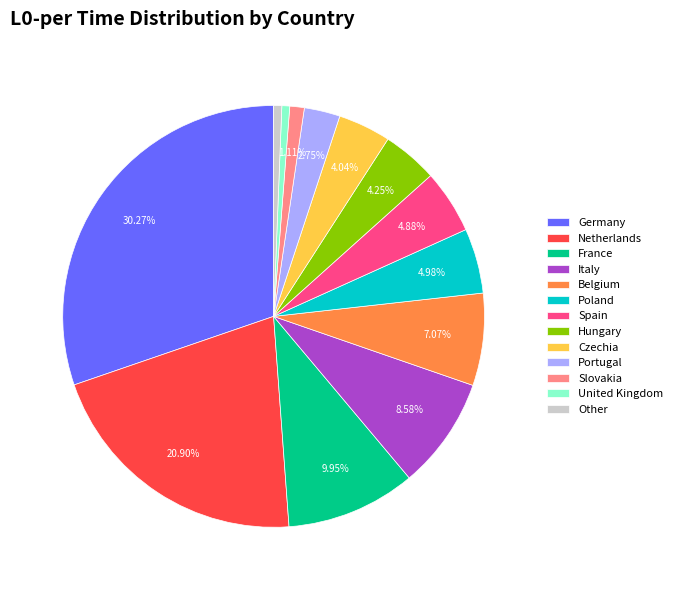

How many slices are in this pie chart?

13